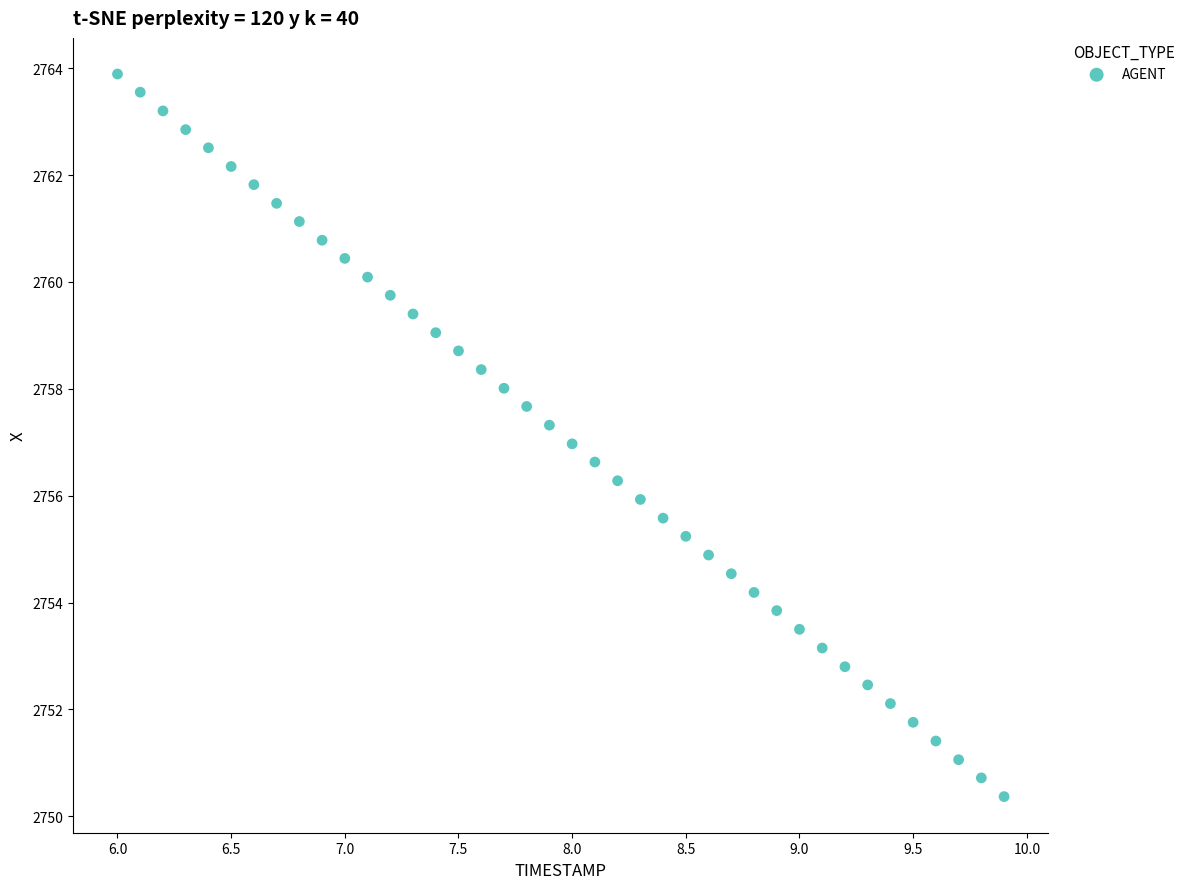

What is the range of Y values (max minus min)?

13.5